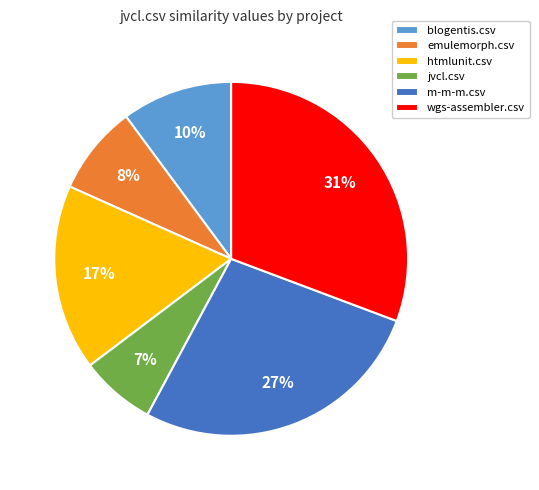

Count the number of slices in the pie.

6